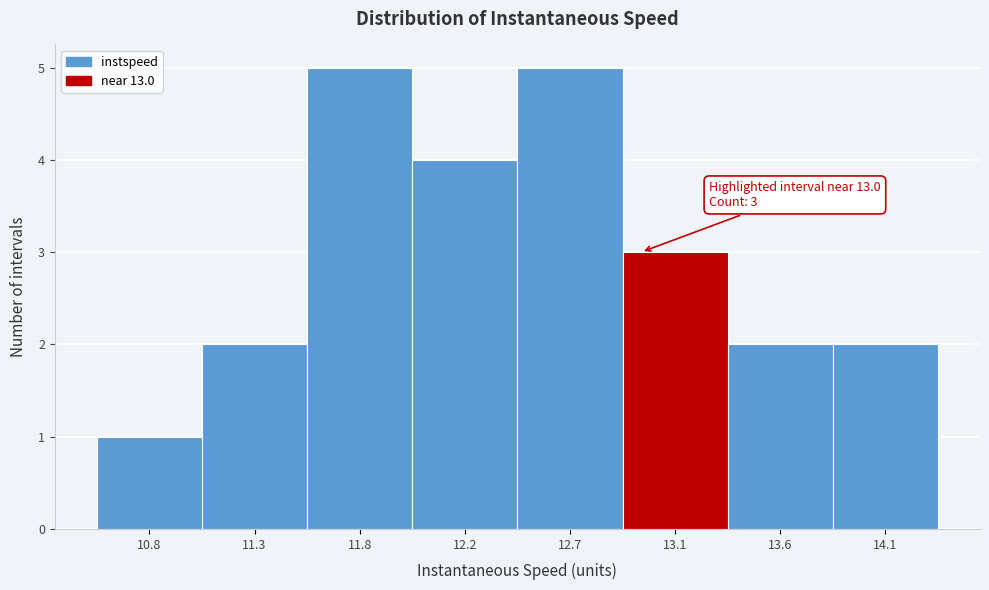

Reading left to right, list all the values displayed in this chart.

10.8=1	11.3=2	11.8=5	12.2=4	12.7=5	13.1=3	13.6=2	14.1=2